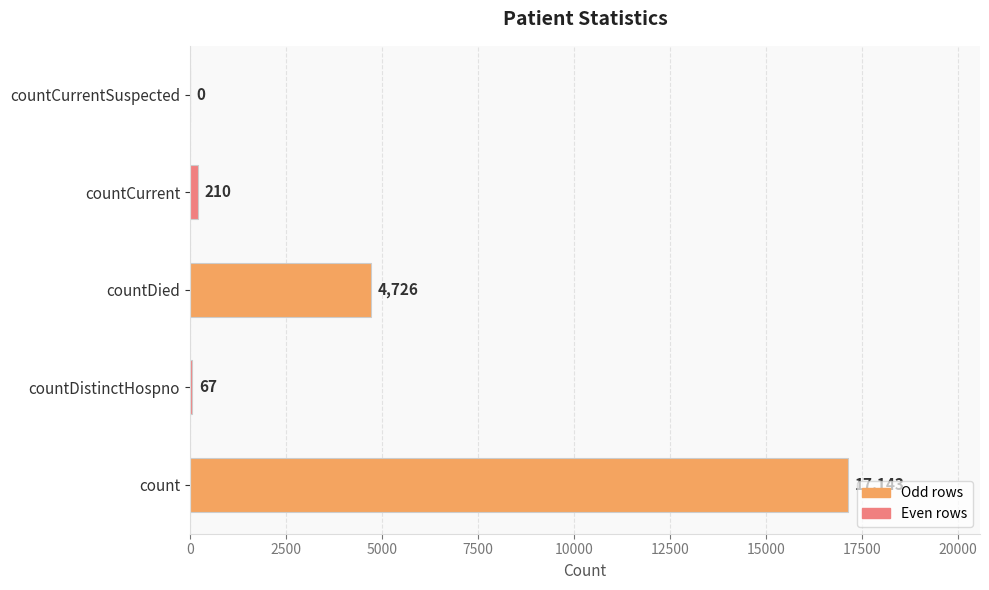

Count the number of data series in this chart.

1